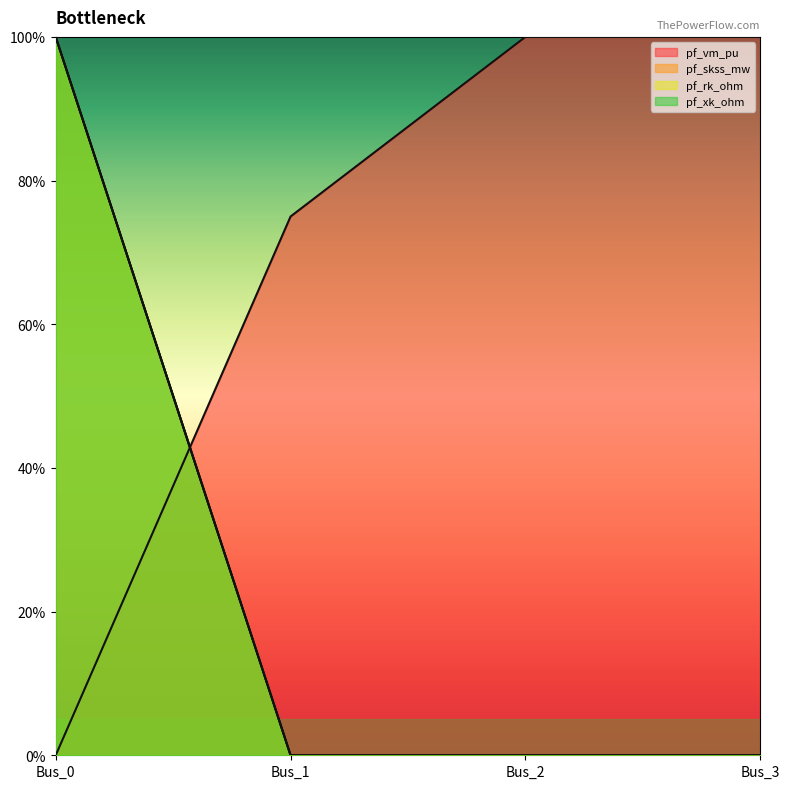

List the series in order of their peak value, lowest first.

pf_vm_pu, pf_skss_mw, pf_rk_ohm, pf_xk_ohm